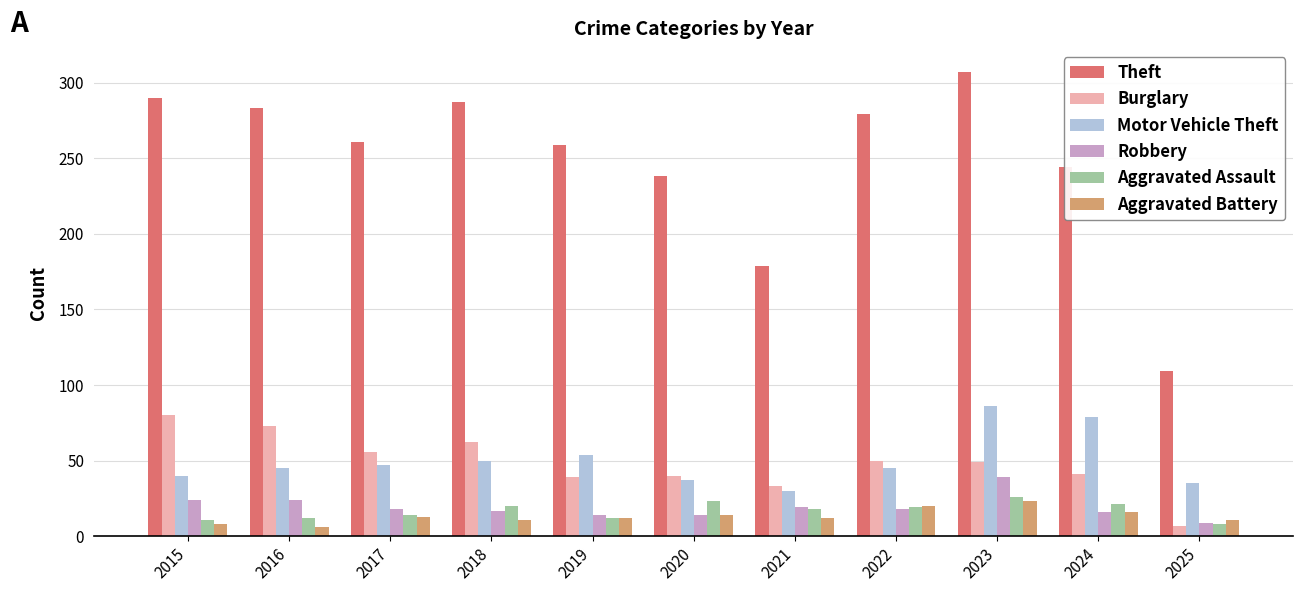

True or false: Aggravated Battery has a value of 6 at 2016.

True